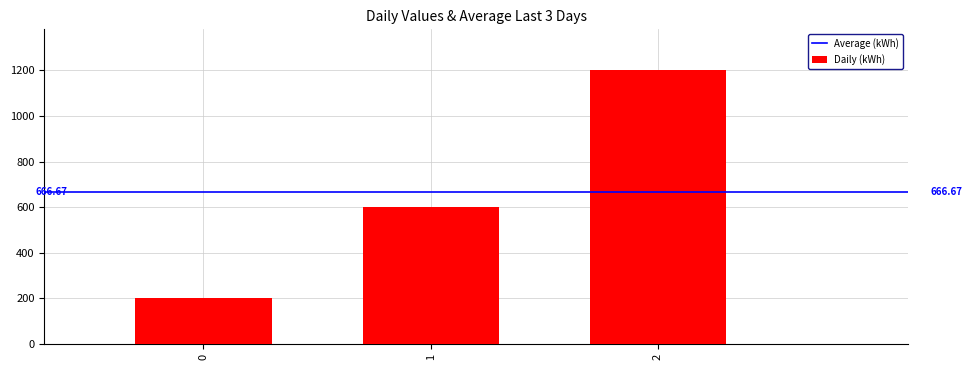

Are the bars grouped side by side (vs. stacked)?

No